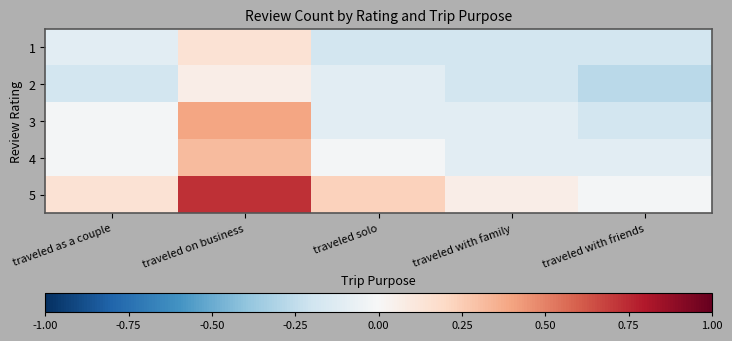

Reading left to right, transcribe all the data shown in this chart.

1: traveled as a couple=-0.1	traveled on business=0.1	traveled solo=-0.2	traveled with family=-0.2	traveled with friends=-0.2
2: traveled as a couple=-0.2	traveled on business=0.1	traveled solo=-0.1	traveled with family=-0.2	traveled with friends=-0.3
3: traveled as a couple=-0.0	traveled on business=0.4	traveled solo=-0.1	traveled with family=-0.1	traveled with friends=-0.2
4: traveled as a couple=-0.0	traveled on business=0.3	traveled solo=-0.0	traveled with family=-0.1	traveled with friends=-0.1
5: traveled as a couple=0.1	traveled on business=0.7	traveled solo=0.2	traveled with family=0.1	traveled with friends=-0.0